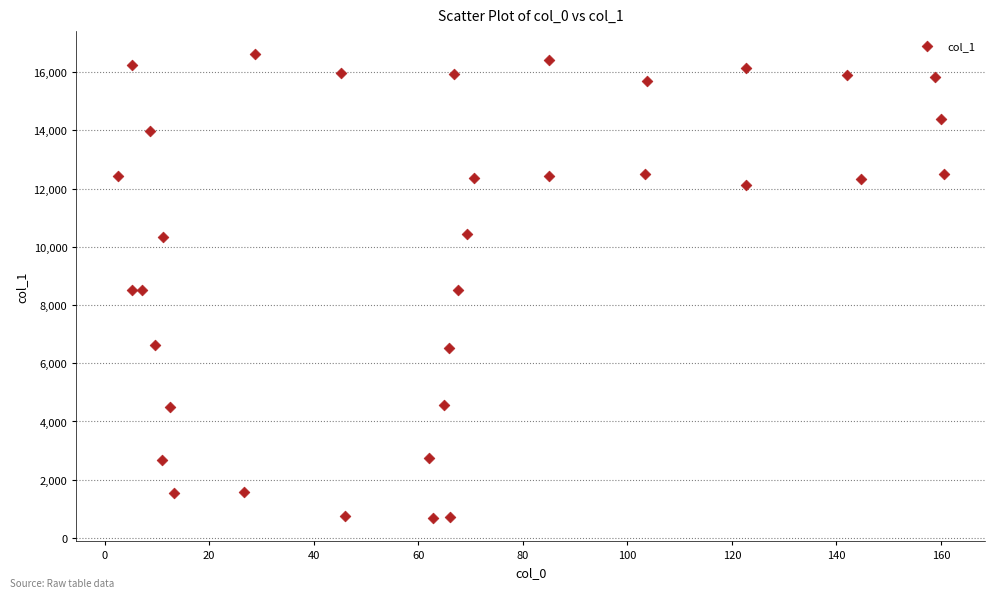

What is the range of X values (max minus min)?

158.0